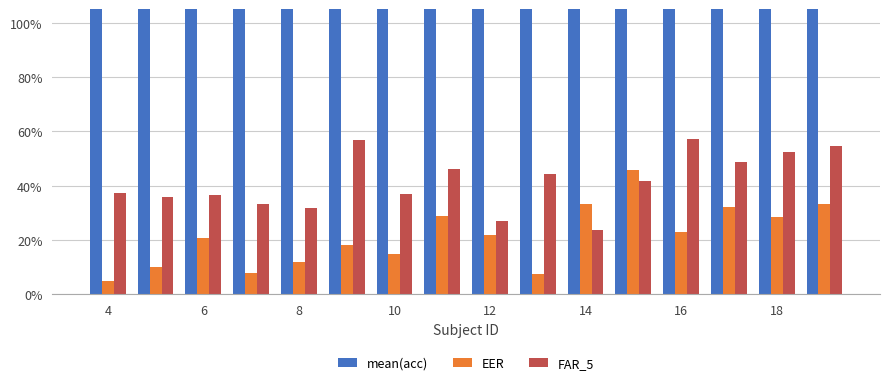

Rank the series by their maximum value, from highest to lowest.

mean(acc), FAR_5, EER